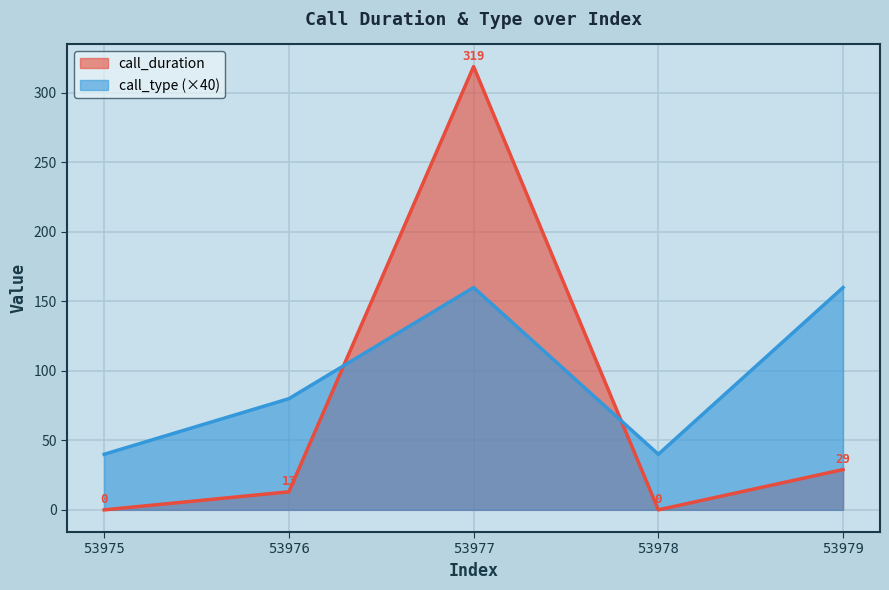

Which series ends up on top after the final intersection of call_type and call_duration?

call_type